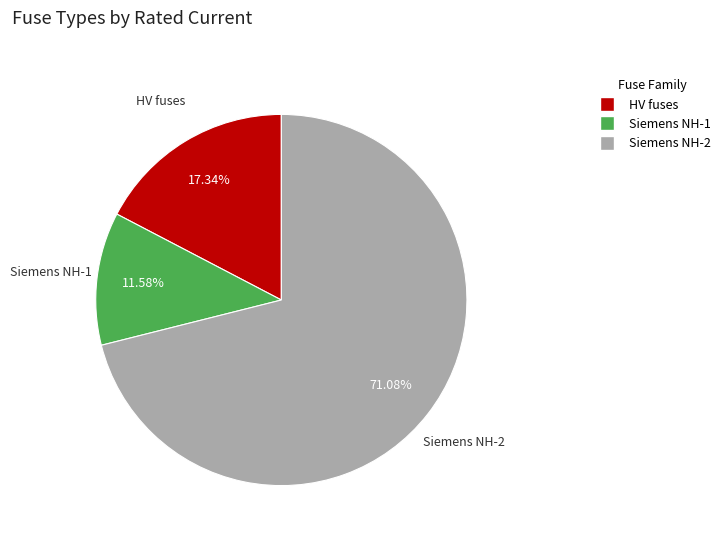

How many slices are in this pie chart?

3